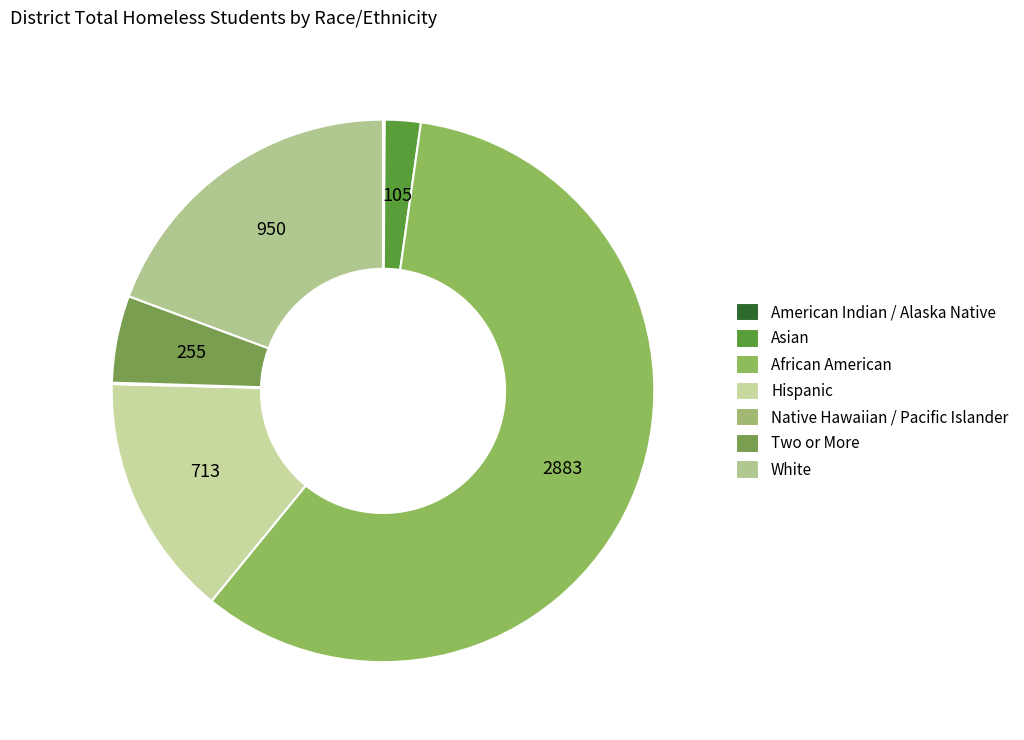

What is the largest slice in the pie chart?

African American